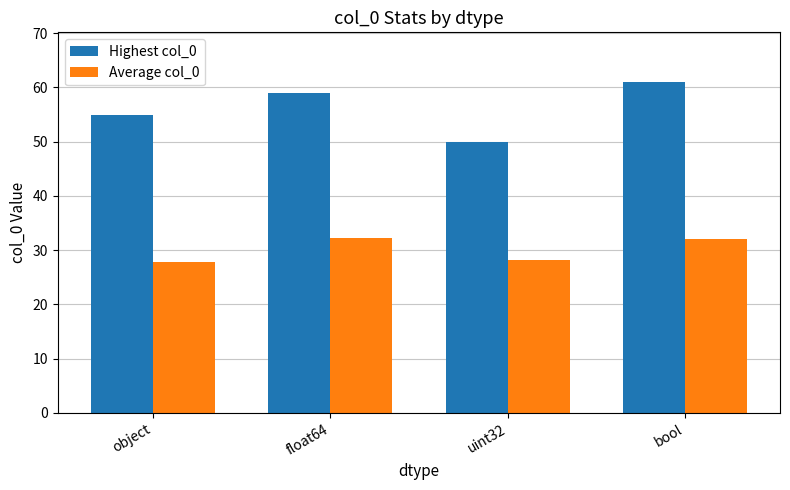

What is the smallest value displayed?

27.9